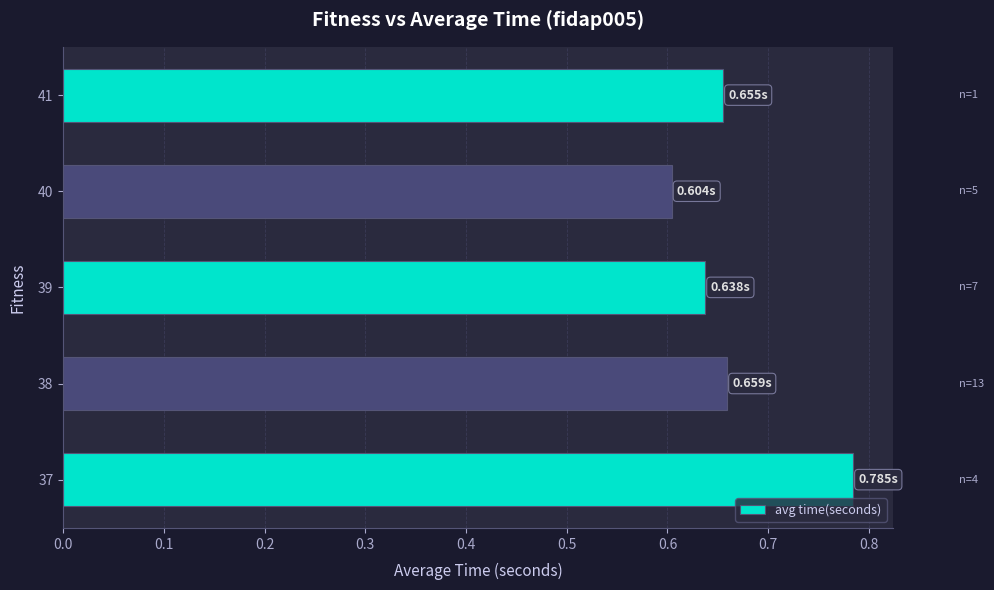

What is the sum of all values?

3.3